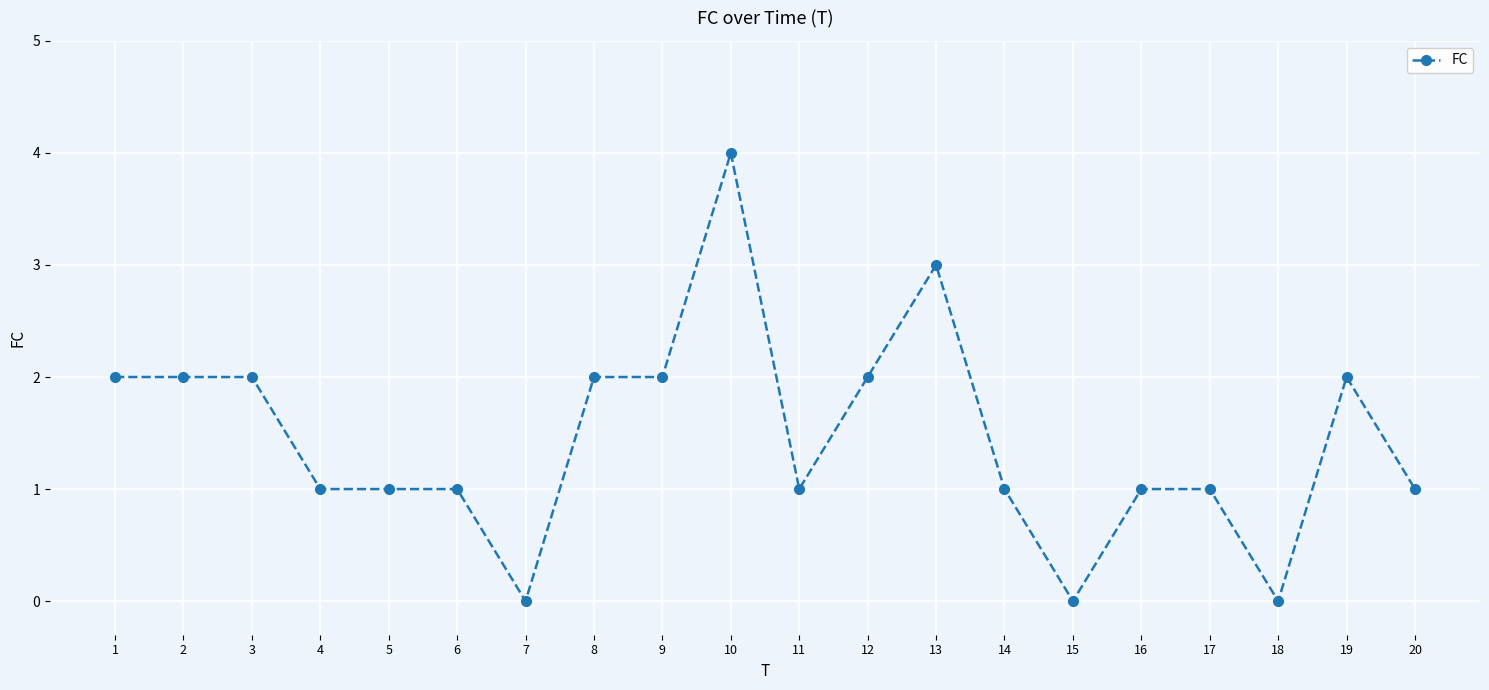

What is the change in value from 3 to 16?

-1